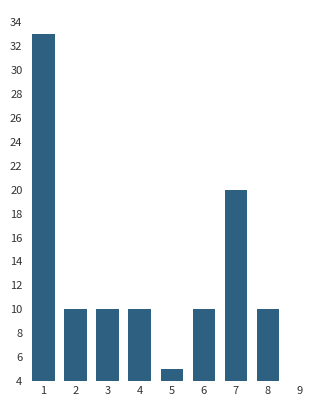

What is the value of the 3rd bar from the left?

10